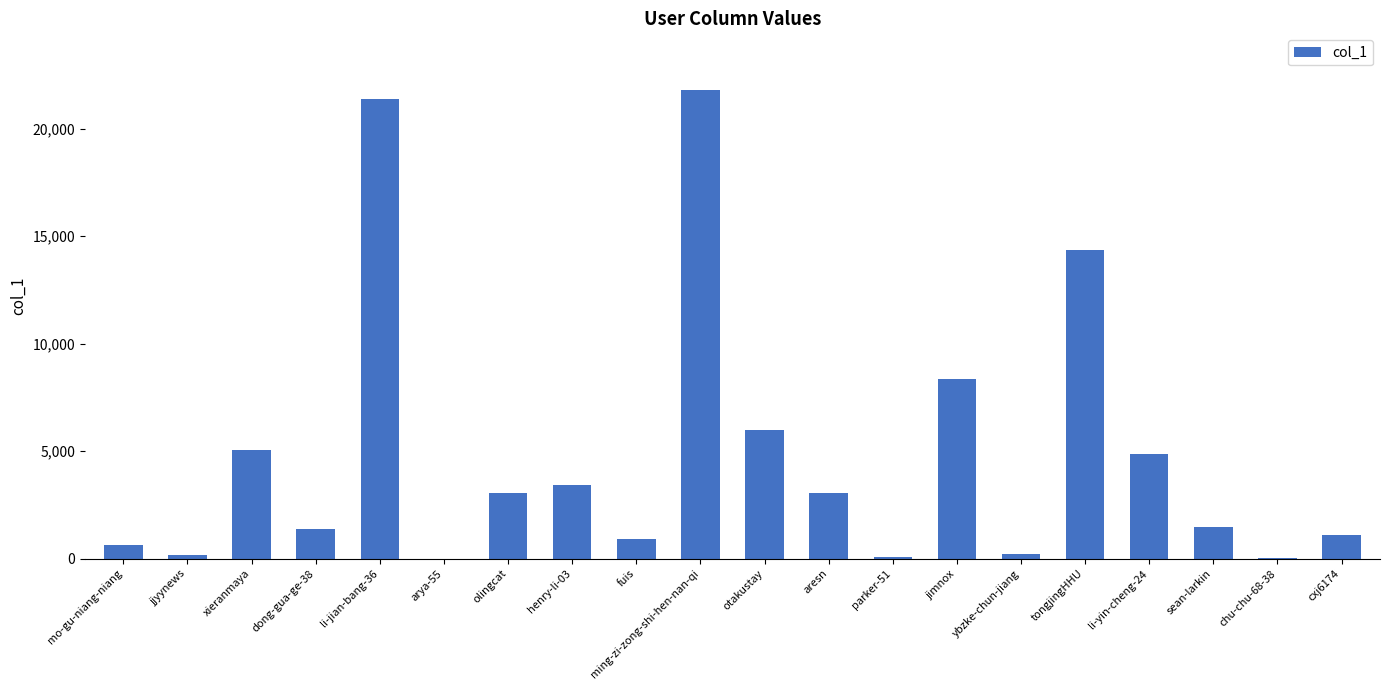

The chart shows a value of 198 at ybzke-chun-jiang. True or false?

True